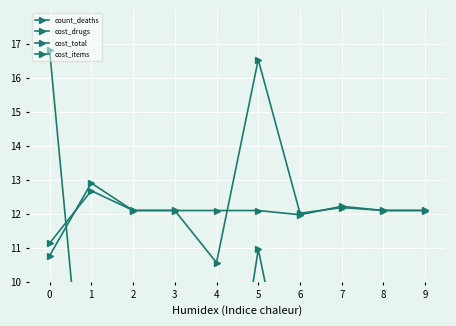

What are all the series names shown in the legend?

count_deaths, cost_drugs, cost_total, cost_items